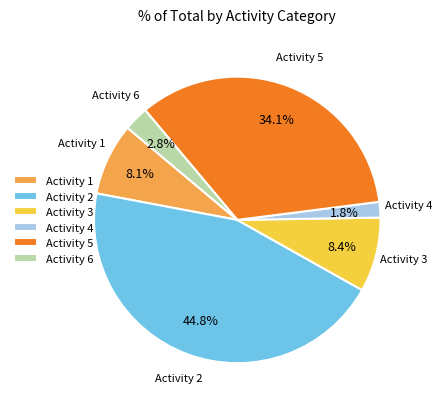

Which has a higher value, Activity 3 or Activity 2?

Activity 2